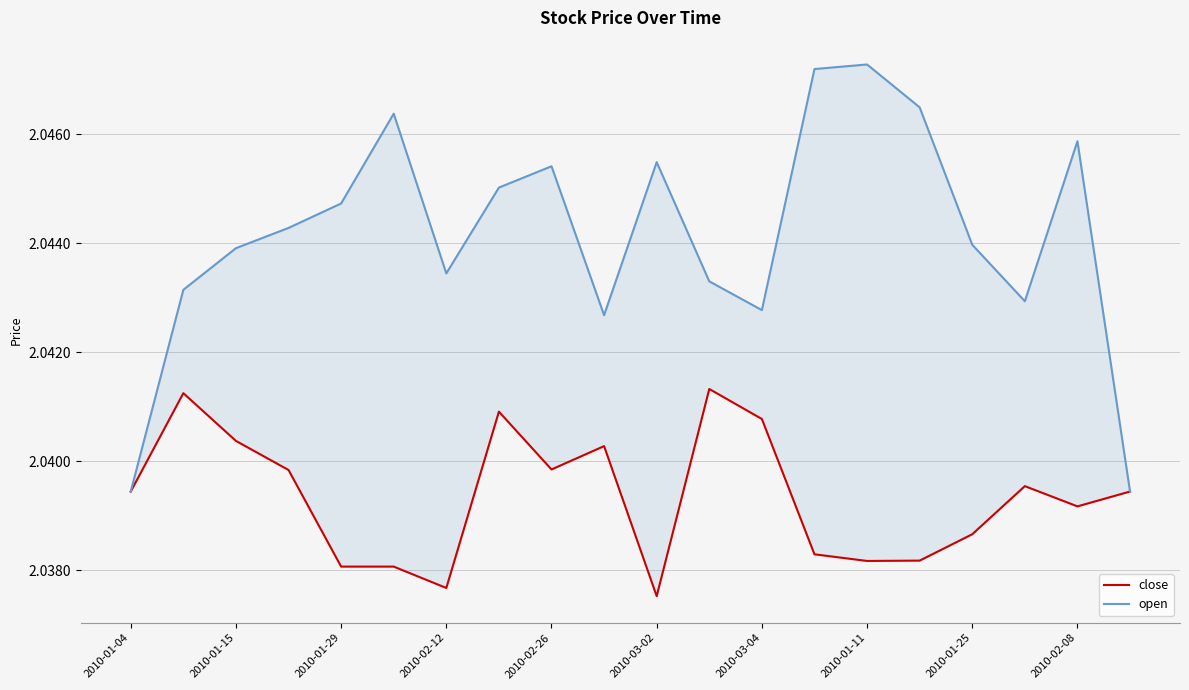

What is the minimum value shown in the chart?

2.0